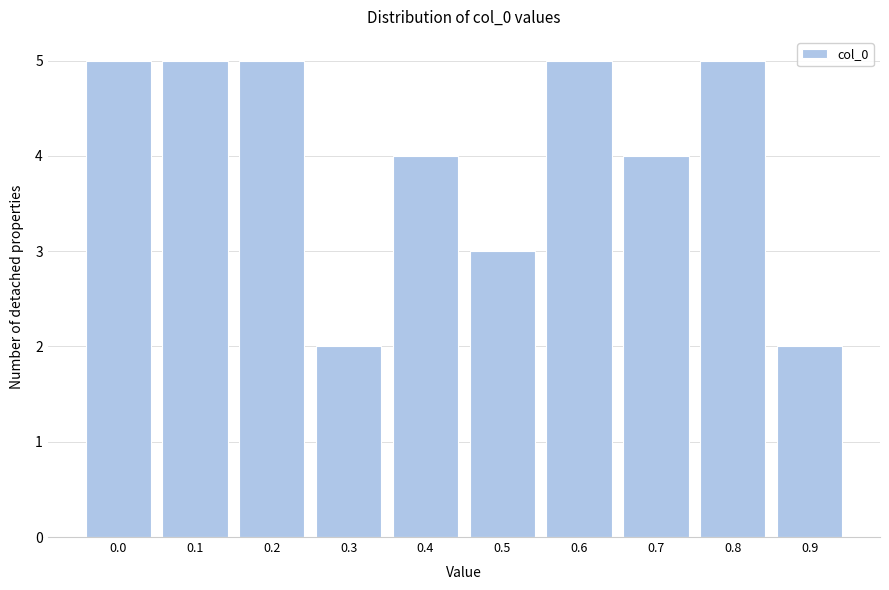

Reading left to right, extract all data points from this chart.

0.0=5	0.1=5	0.2=5	0.3=2	0.4=4	0.5=3	0.6=5	0.7=4	0.8=5	0.9=2